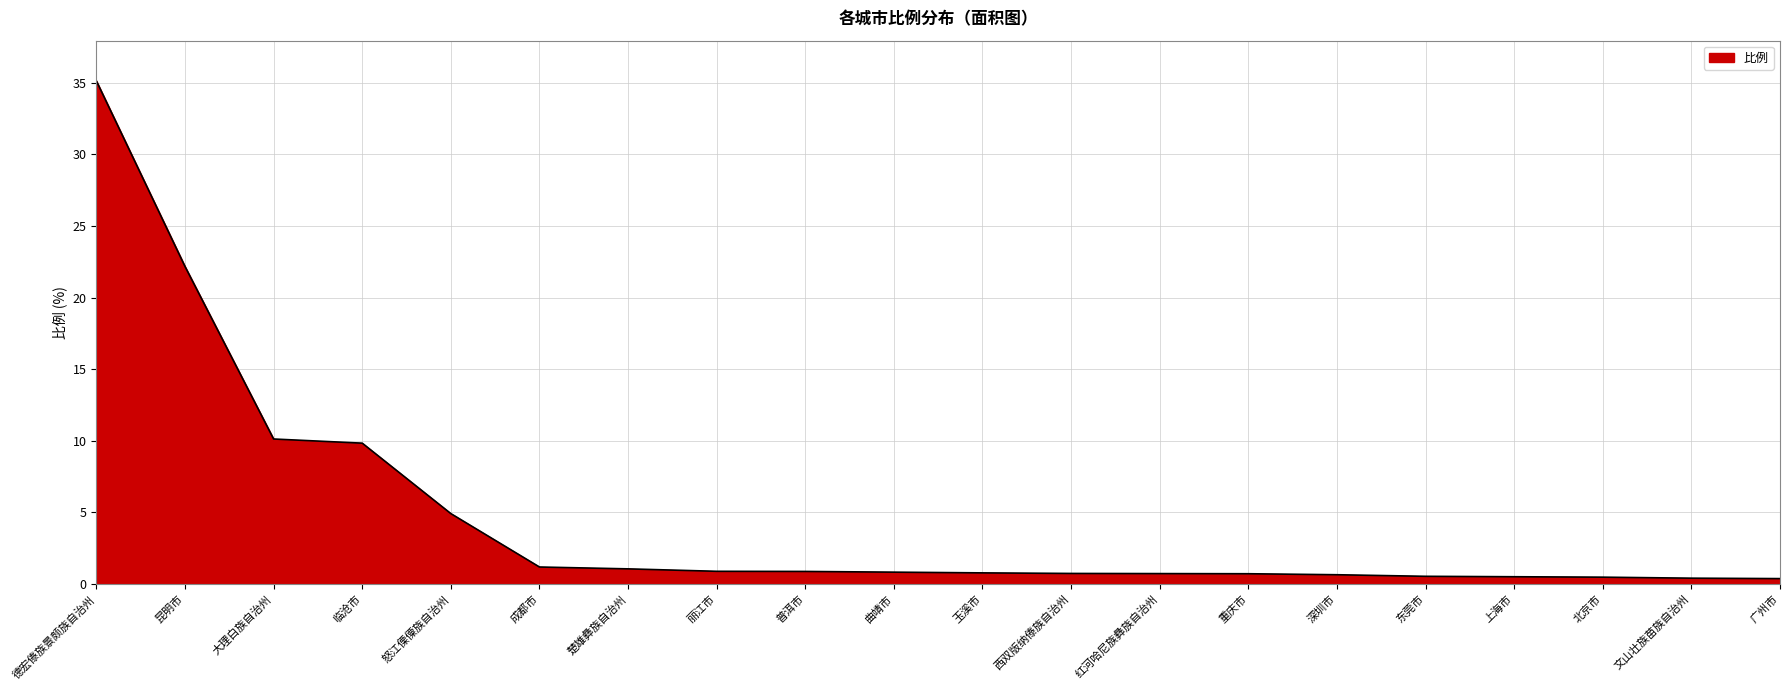

At which label is the value closest to 17?

昆明市